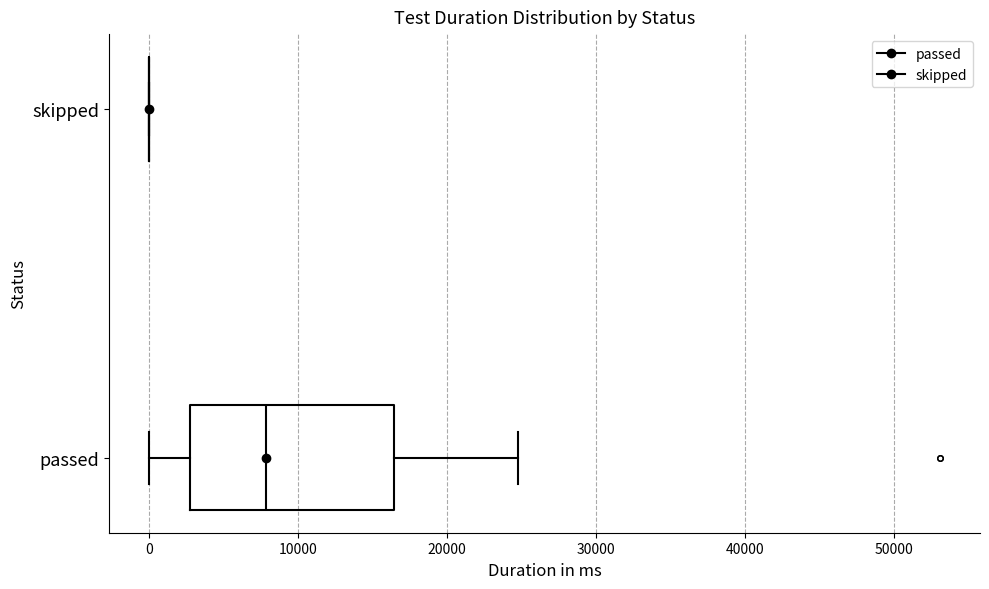

Reading bottom to top, transcribe this box plot: for each box, give where its median line is, the range the box spans, and where its two whiskers end, as read against the x-axis. The values are not printed on the chart, so give them approximately, as read against the axis.

passed: median 8000, box 3000 to 16000, whiskers 0 to 25000
skipped: box collapsed to a line at 0, whiskers 0 to 0